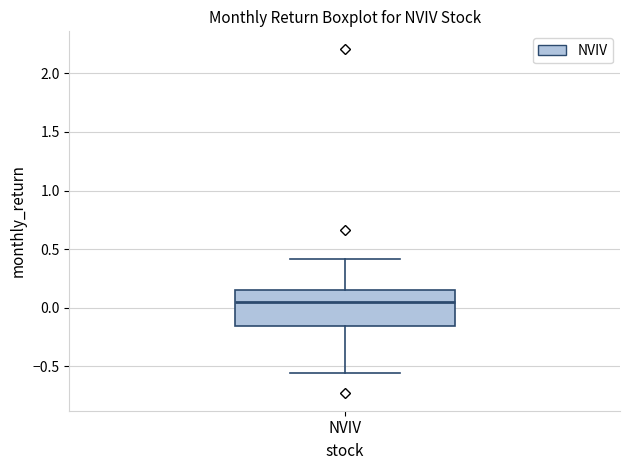

Read this box plot against the y-axis: the position of the median line, the range covered by the box, and the ends of both whiskers. The values are not printed on the chart, so give them approximately, as read against the axis.

median 0.05, box -0.15 to 0.15, whiskers -0.55 to 0.40